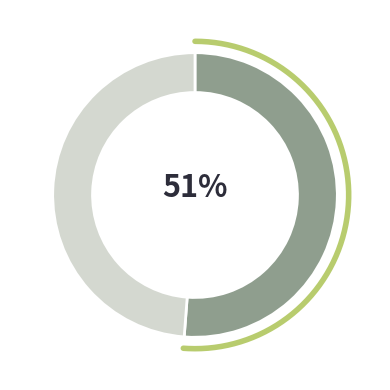

Is the sum of adobe-source.csv and liferea.csv greater than half?

No